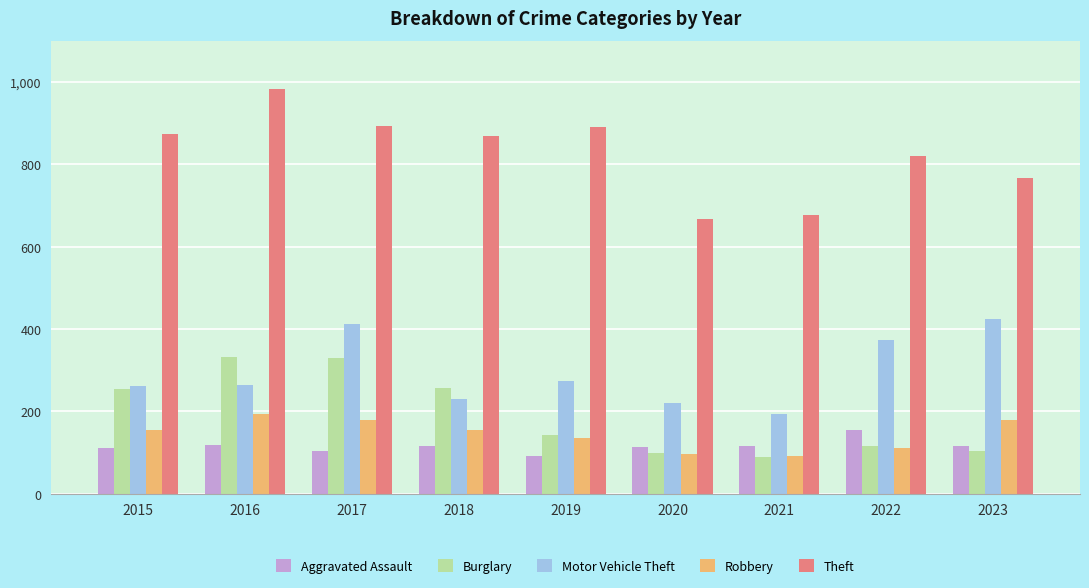

How many bars are there in each group?

5